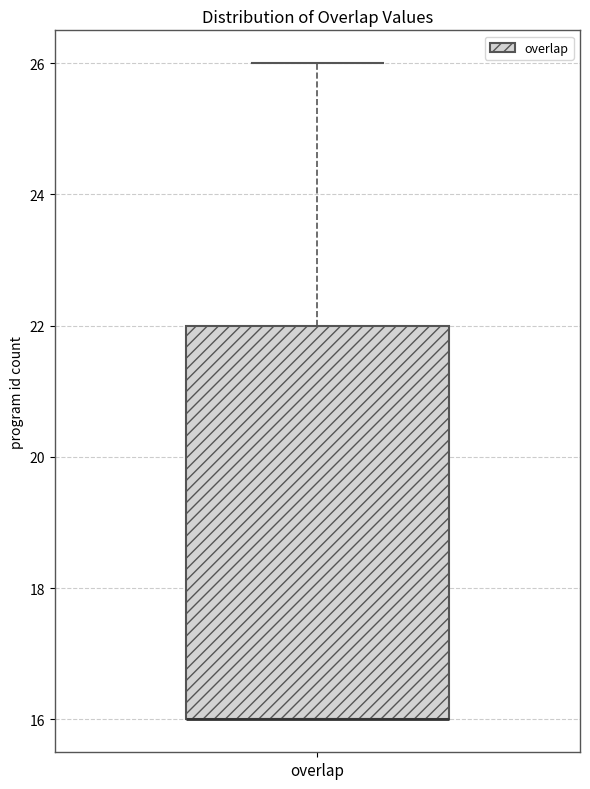

Where is the upper edge of the box for overlap on the y-axis? The values are not printed on the chart, so give them approximately, as read against the axis.

22